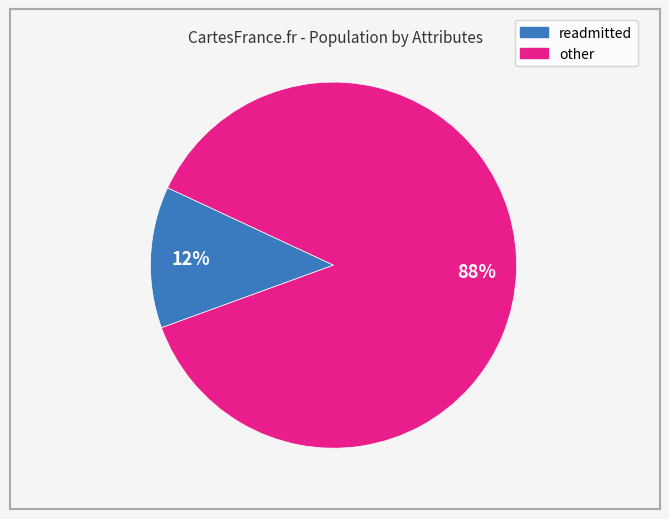

What percentage is the other slice, to the nearest percent?

88%